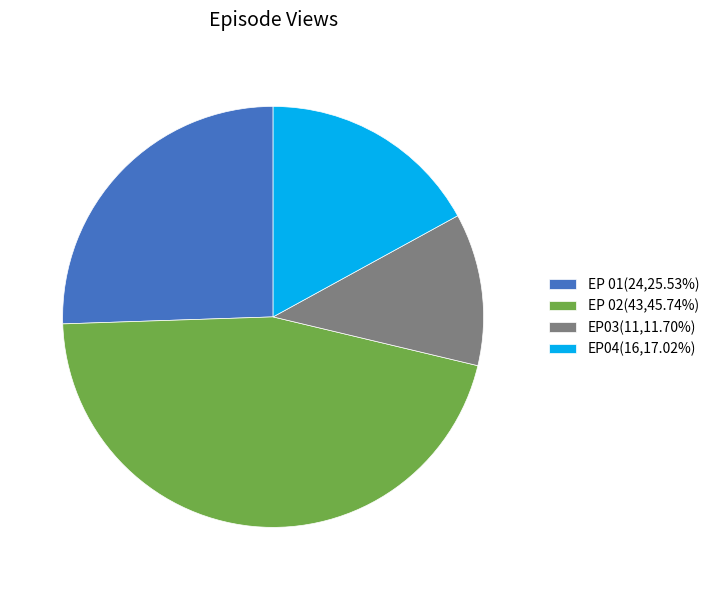

Is the sum of EP 01(24,25.53%) and EP04(16,17.02%) greater than half?

No